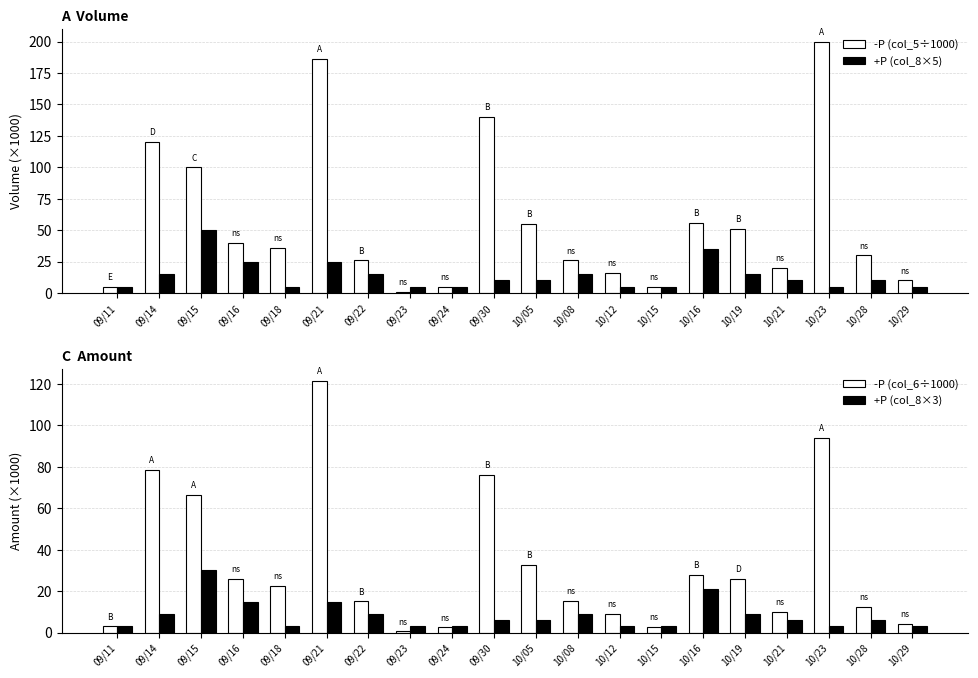

What position from the left is 09/24?

9